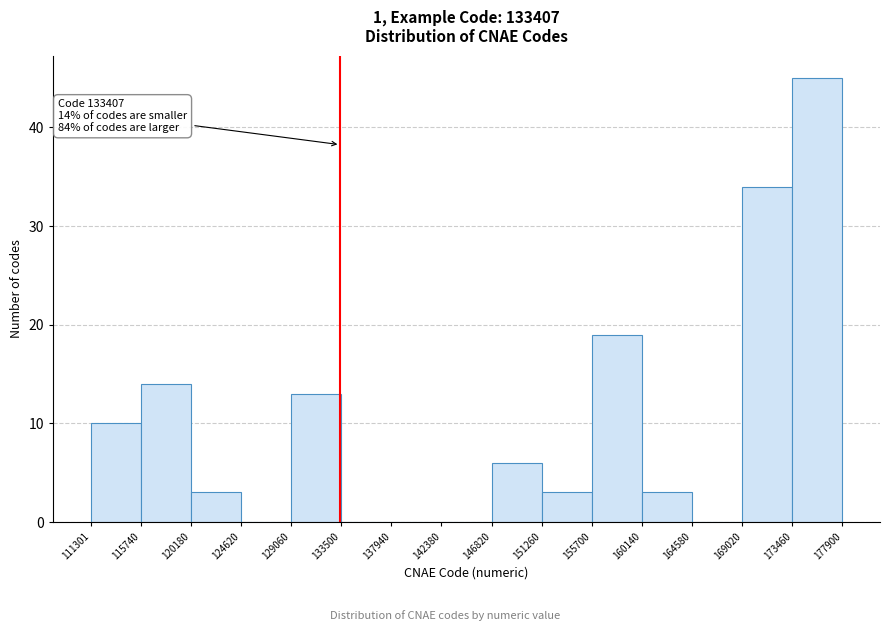

Over which range of the x-axis is the bar tallest?

173460 to 177900